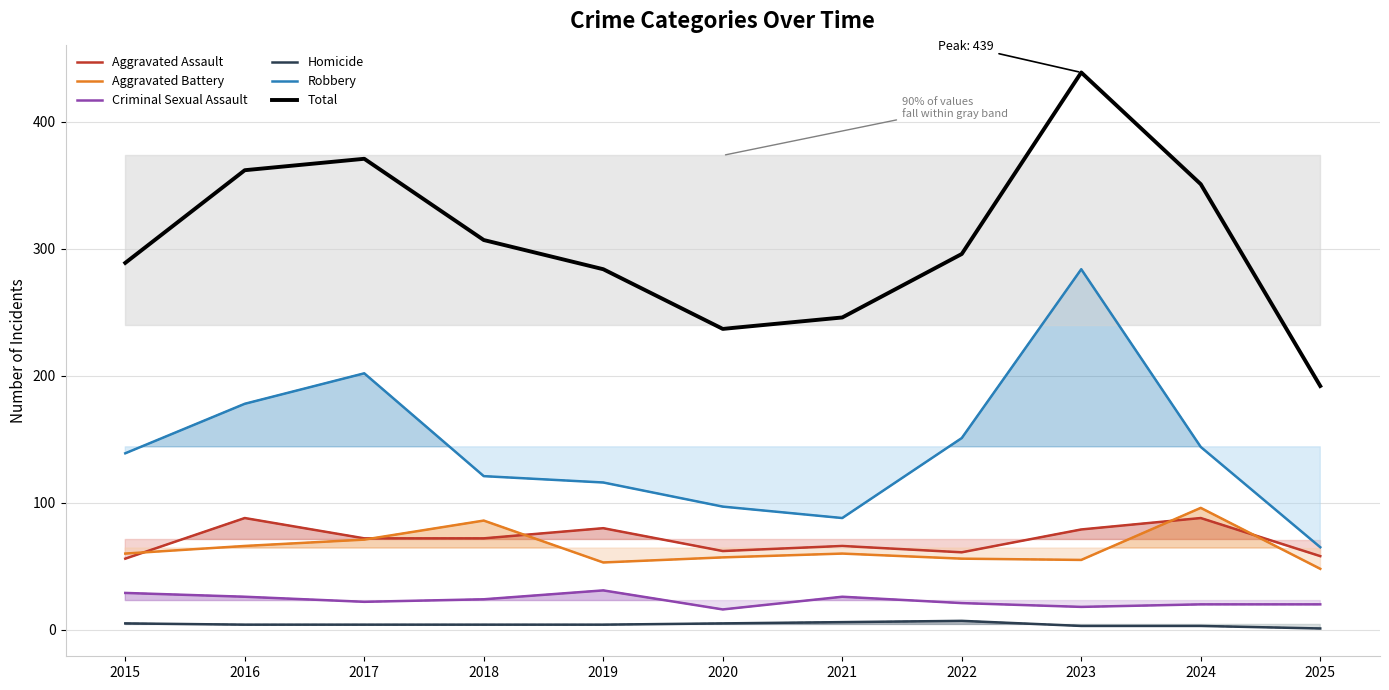

Is this an area chart (filled region under the line)?

No